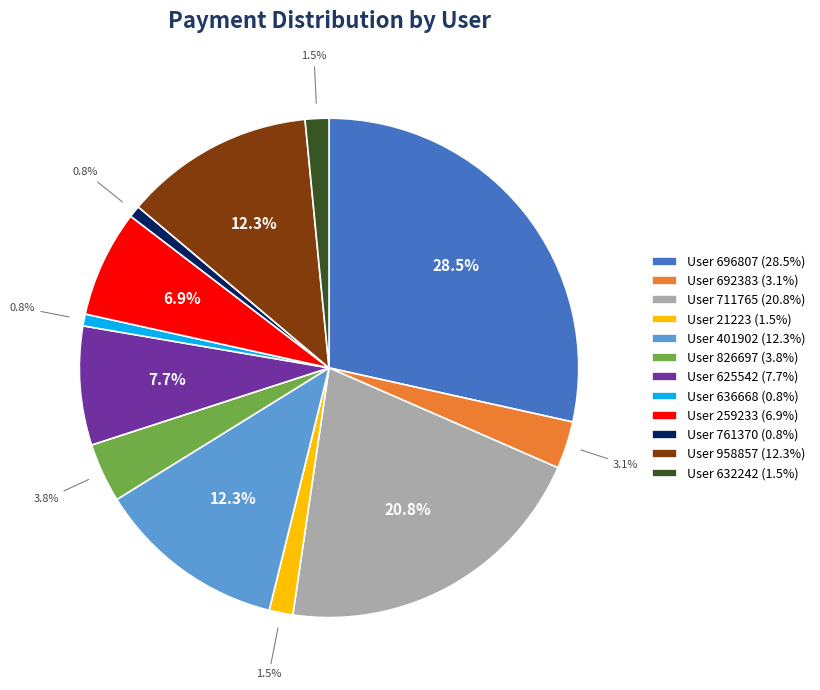

Between User 696807 (28.5%) and User 826697 (3.8%), which is larger?

User 696807 (28.5%)